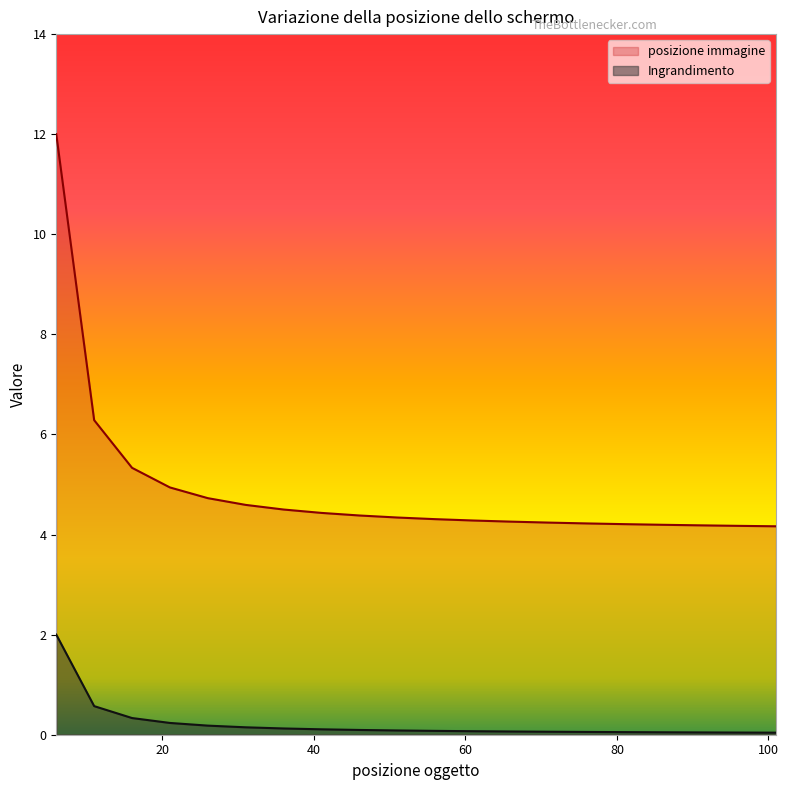

True or false: posizione immagine has a value of 7.5 at 6.

False